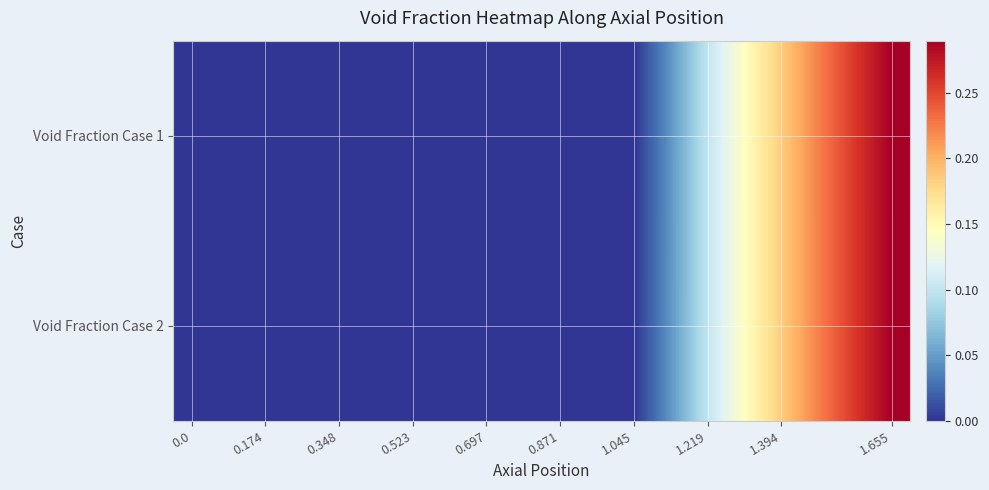

Reading left to right, extract all data points from this chart.

Void Fraction Case 1: 0.0	0.0	0.0	0.0	0.0	0.0	0.0	0.0	0.0	0.0	0.0	0.0	0.0	0.0	0.1	0.1	0.2	0.2	0.3	0.3
Void Fraction Case 2: 0.0	0.0	0.0	0.0	0.0	0.0	0.0	0.0	0.0	0.0	0.0	0.0	0.0	0.0	0.1	0.1	0.2	0.2	0.3	0.3